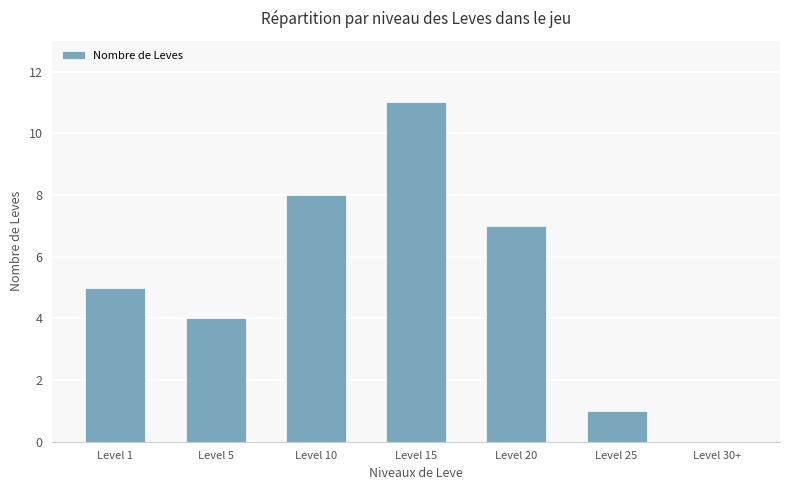

What is the maximum value shown in the chart?

11